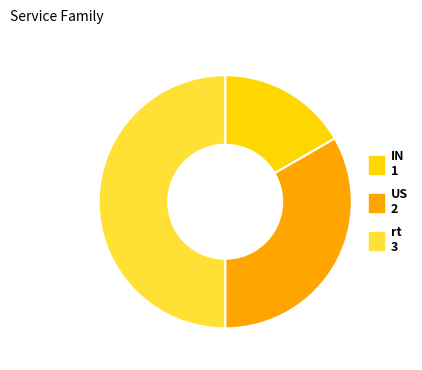

Does IN represent more than half of the total?

No